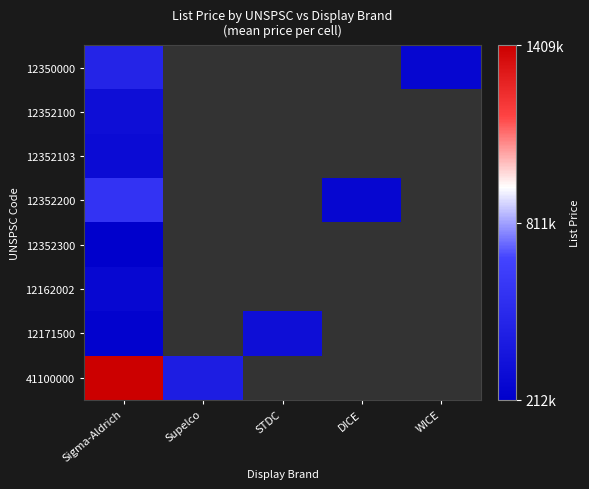

What is the maximum value for 12162002?

264600.0